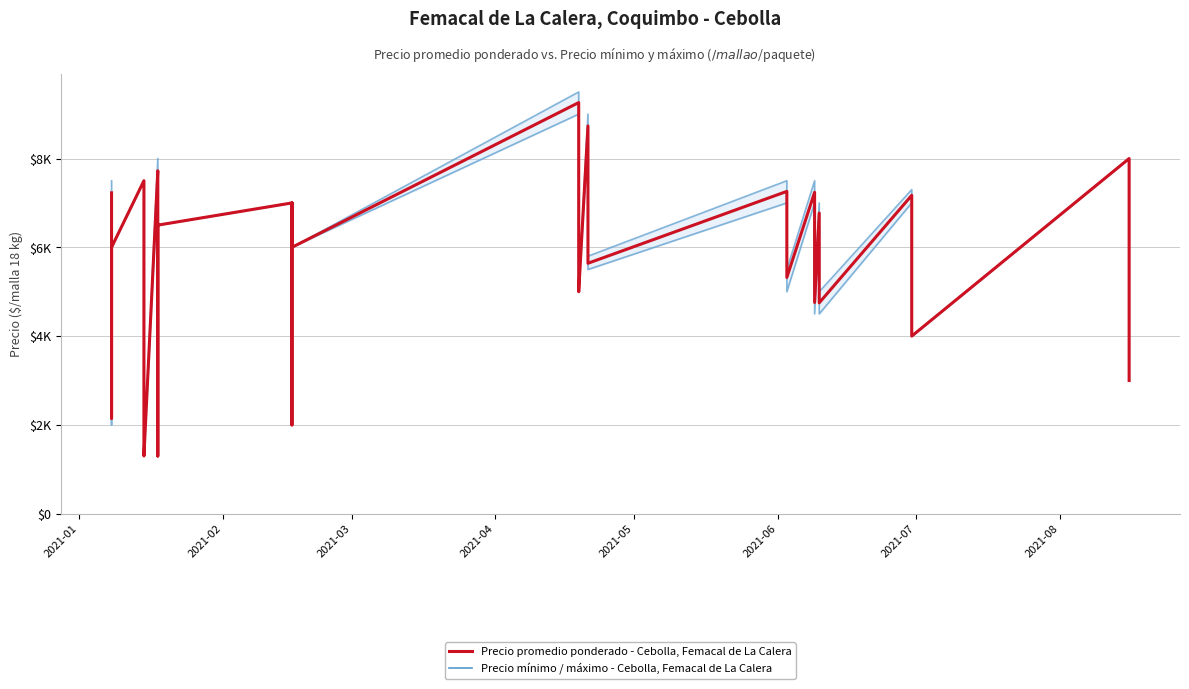

How many interior local valleys does the Precio máximo series have?

11